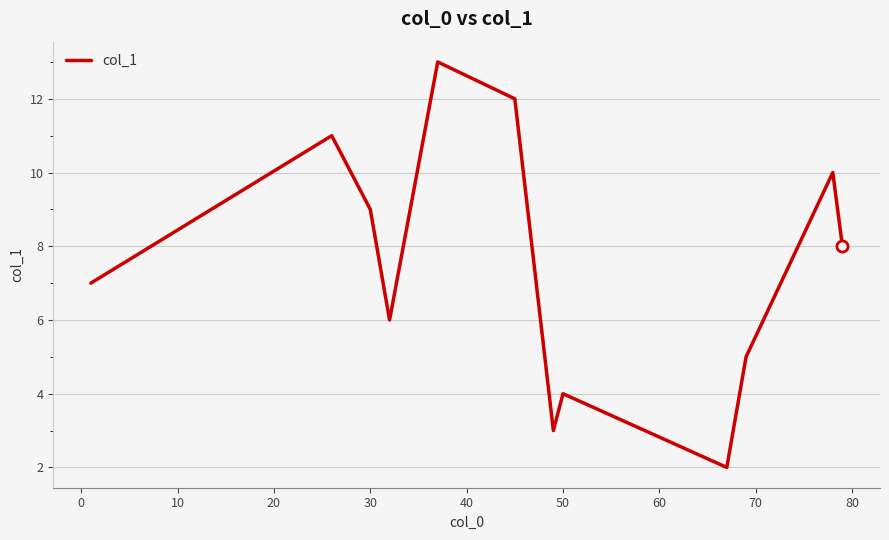

What is the difference between the maximum and minimum values?

11.0